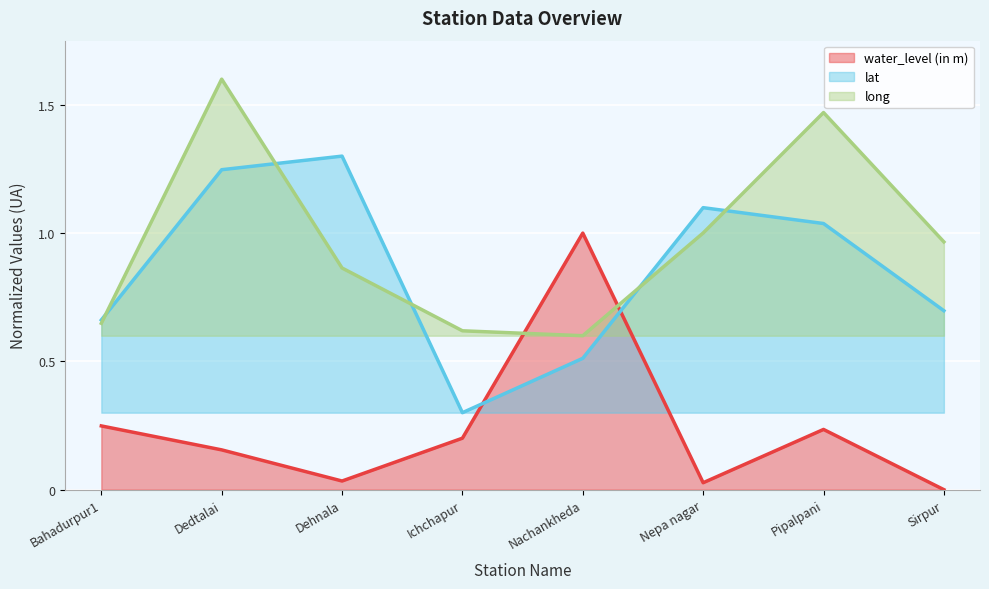

Reading left to right, what are all the values shown in this chart?

water_level (in m): Bahadurpur1=0.2	Dedtalai=0.2	Dehnala=0.0	Ichchapur=0.2	Nachankheda=1.0	Nepa nagar=0.0	Pipalpani=0.2	Sirpur=0.0
lat: Bahadurpur1=0.7	Dedtalai=1.2	Dehnala=1.3	Ichchapur=0.3	Nachankheda=0.5	Nepa nagar=1.1	Pipalpani=1.0	Sirpur=0.7
long: Bahadurpur1=0.6	Dedtalai=1.6	Dehnala=0.9	Ichchapur=0.6	Nachankheda=0.6	Nepa nagar=1.0	Pipalpani=1.5	Sirpur=1.0